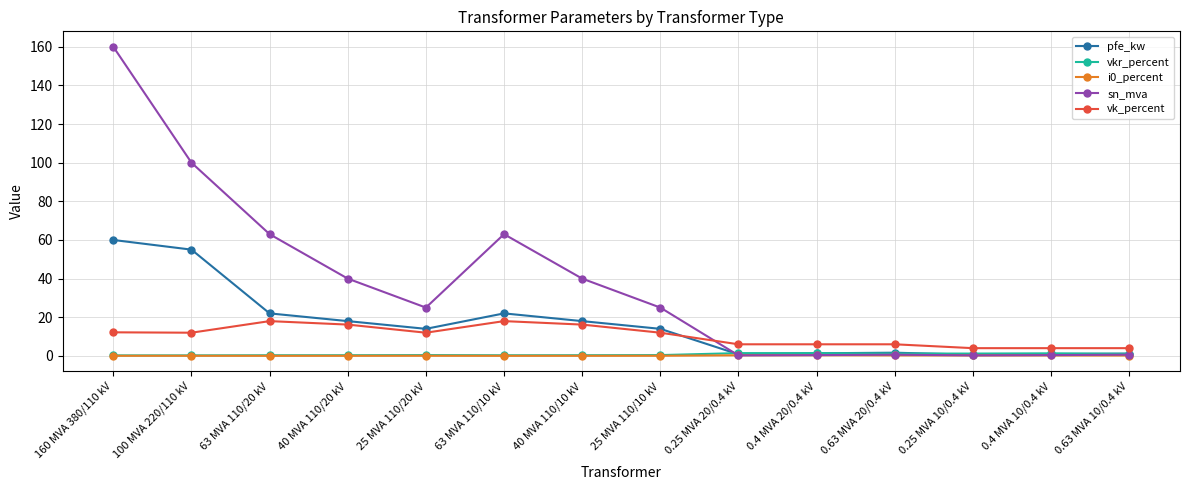

True or false: i0_percent and vk_percent intersect in this chart.

False